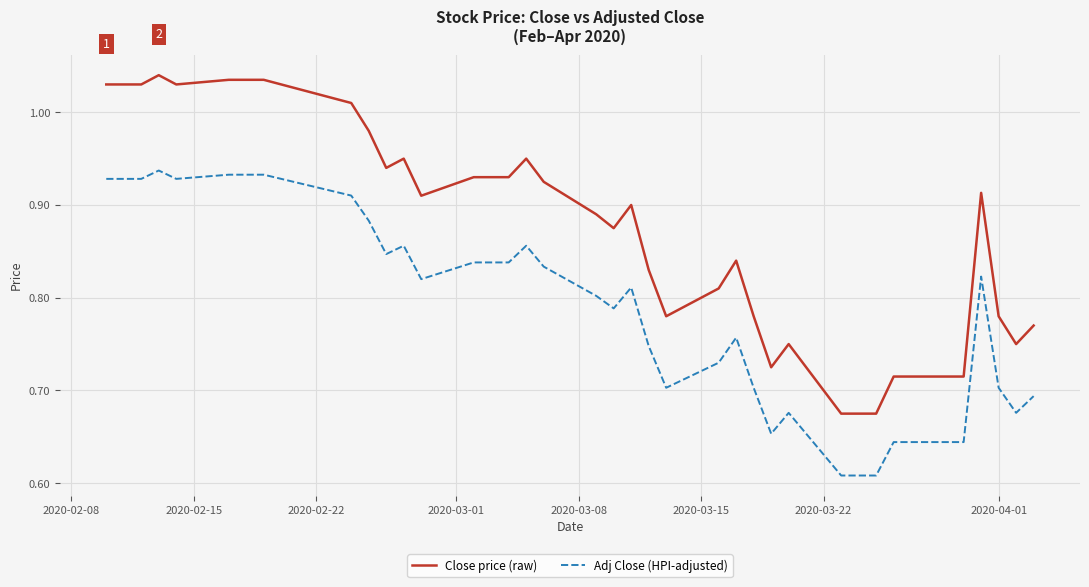

Rank the series by their average value, from lowest to highest.

Adj Close (HPI-adjusted), Close price (raw)